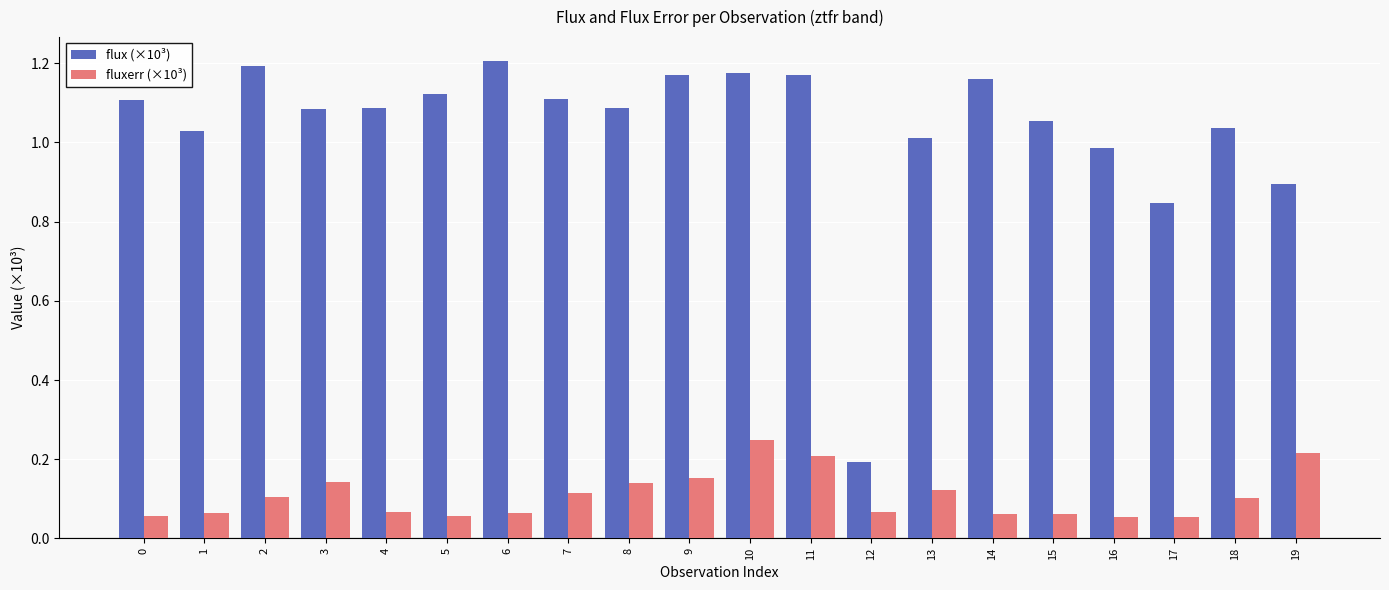

The value of fluxerr (×10³) at 16 is 0.0. True or false?

False